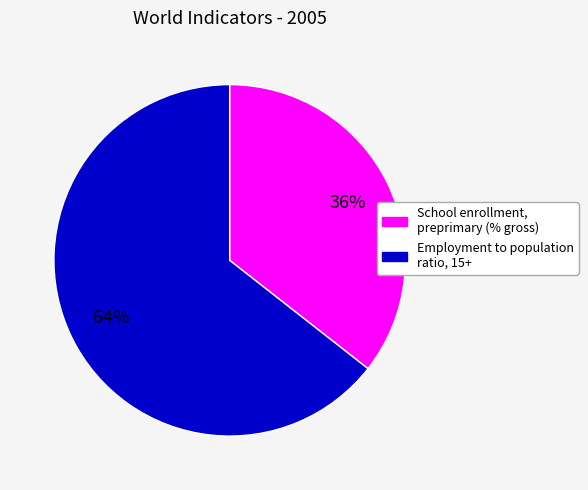

Combined, do School enrollment, preprimary (% gross) and Employment to population ratio, 15+ account for over 50%?

Yes